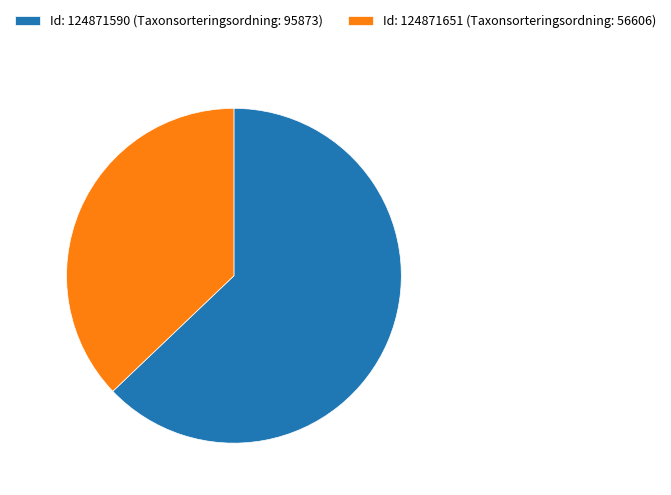

Rank the categories by value from lowest to highest.

Id: 124871651 (Taxonsorteringsordning: 56606), Id: 124871590 (Taxonsorteringsordning: 95873)